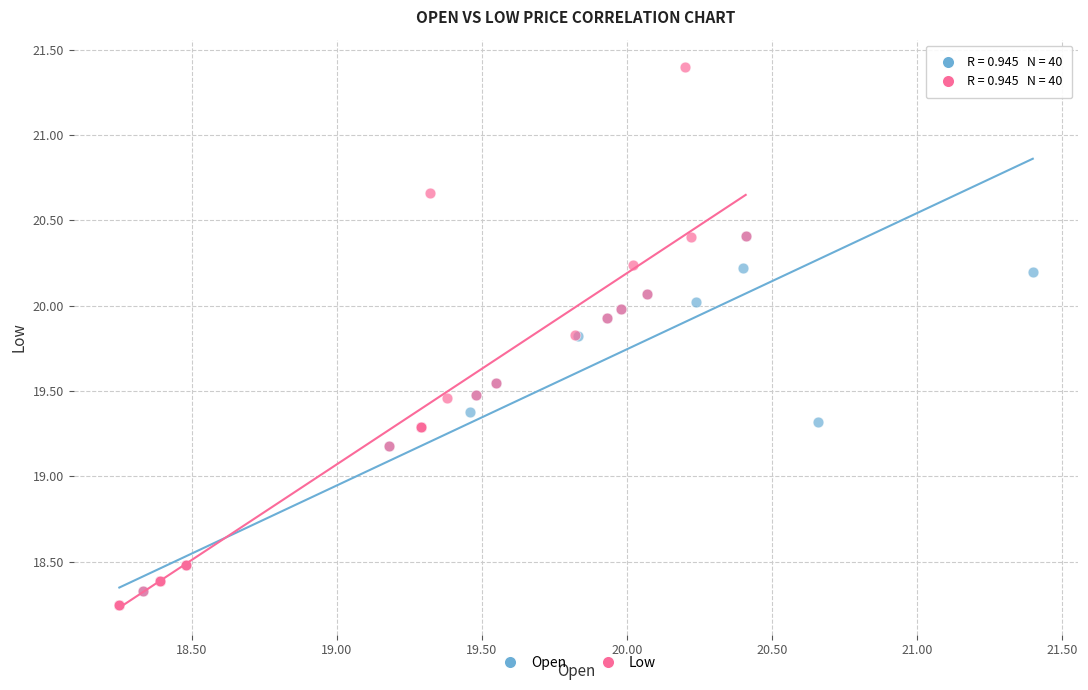

Which series reaches the maximum Y coordinate?

Low